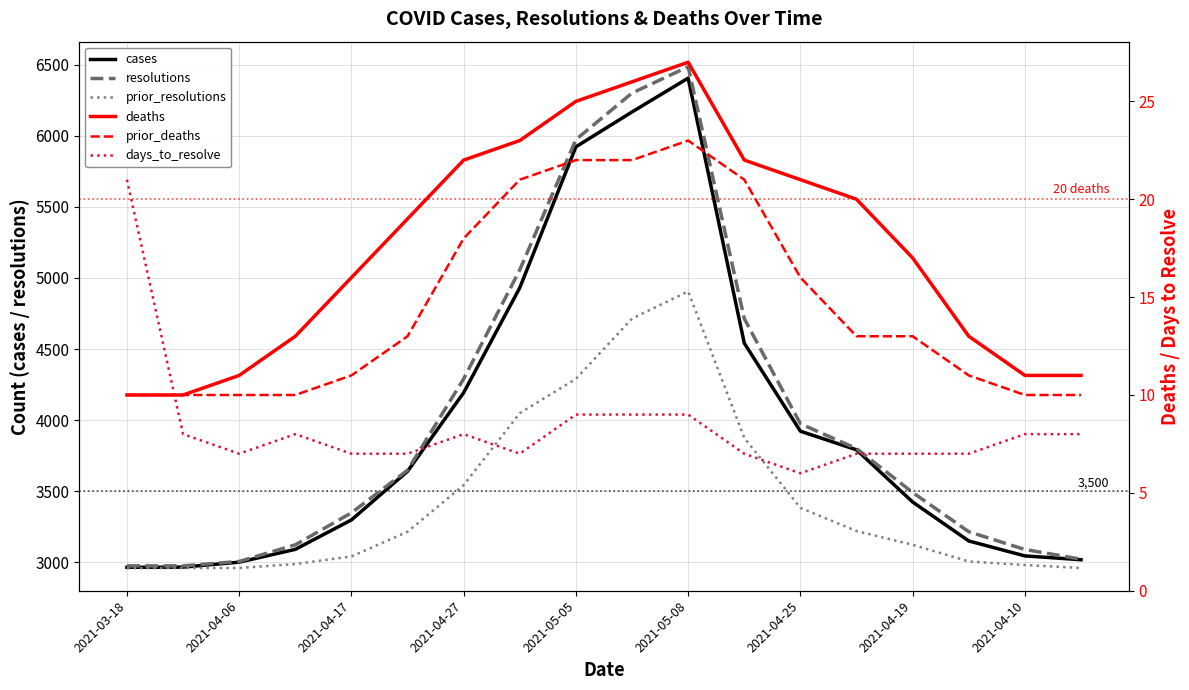

True or false: resolutions and days_to_resolve intersect in this chart.

False